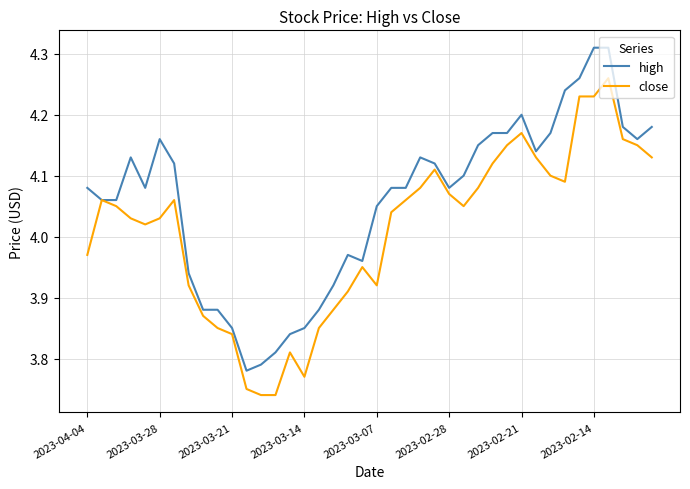

Which series has the largest total across all categories?

high